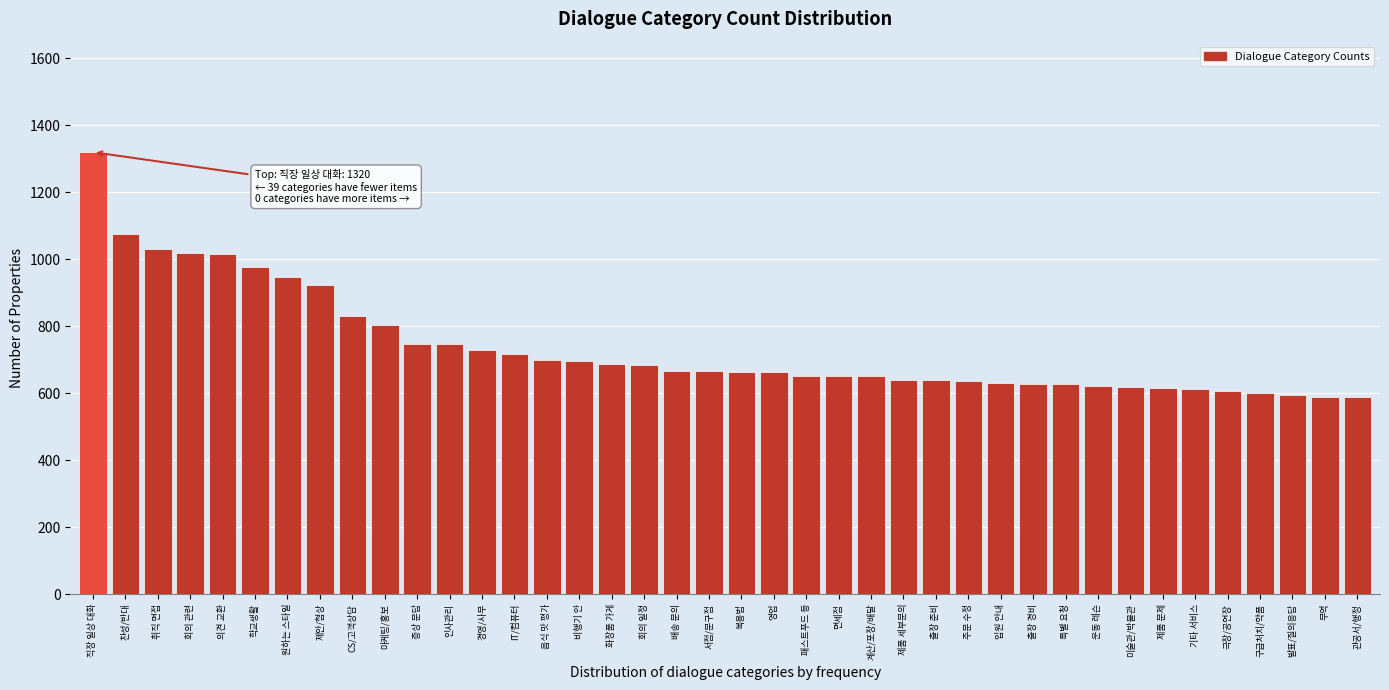

What is the smallest value displayed?

588